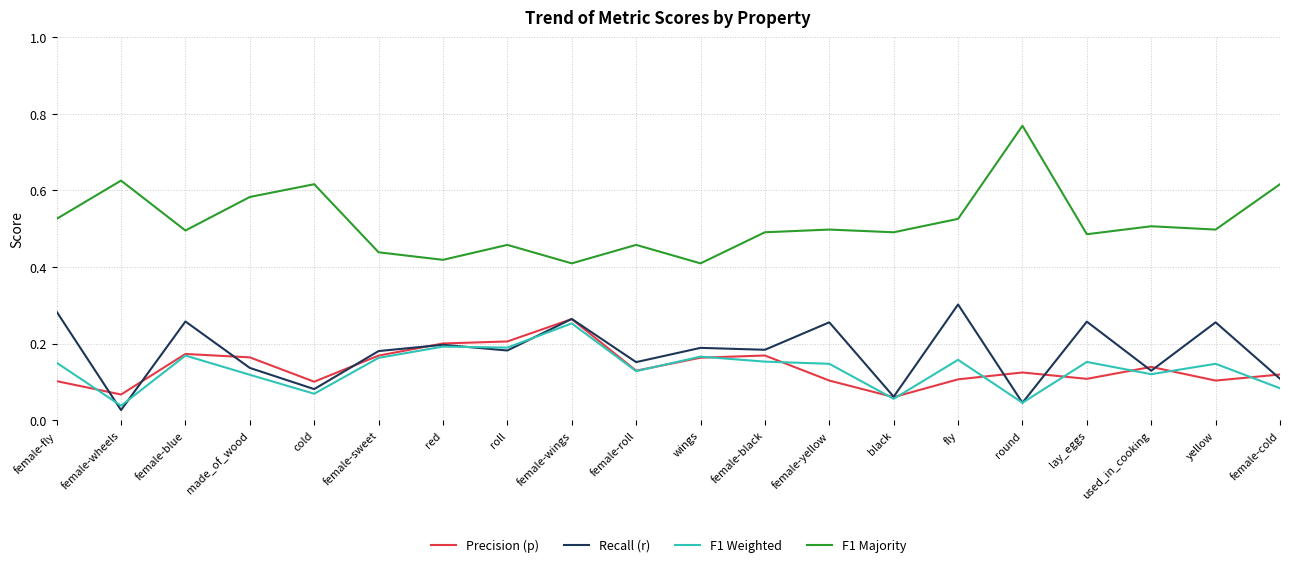

Between female-wheels and yellow, which series saw the biggest shift?

Recall (r)